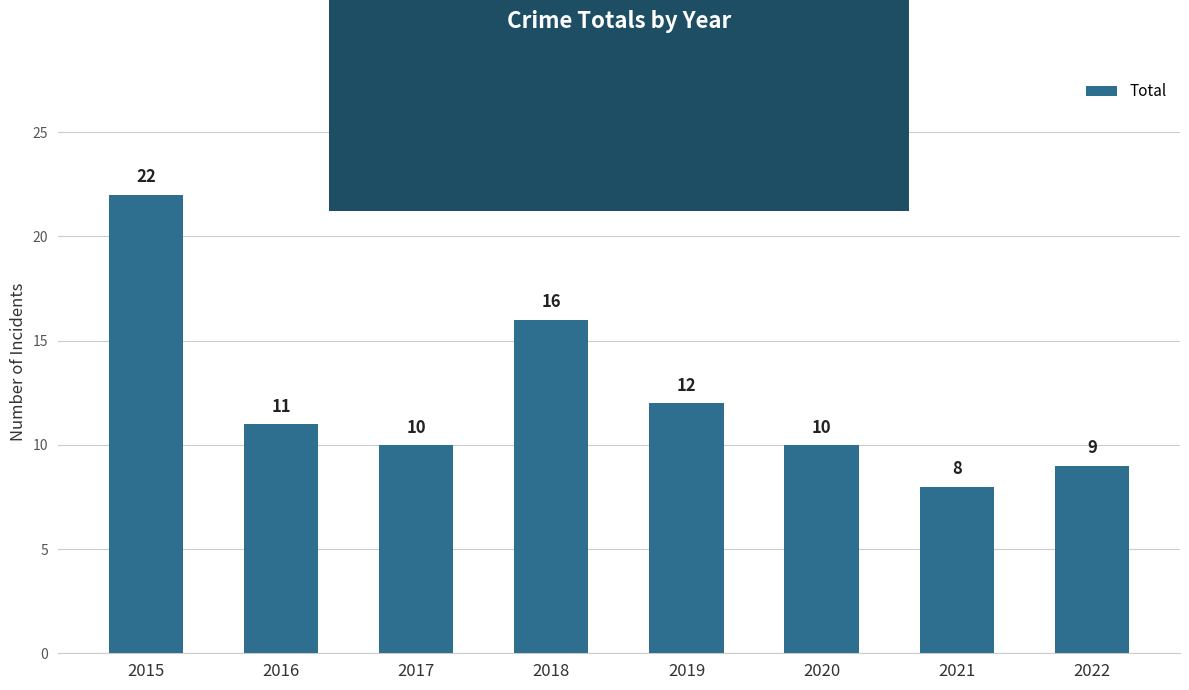

What is the change in value from 2015 to 2022?

-13